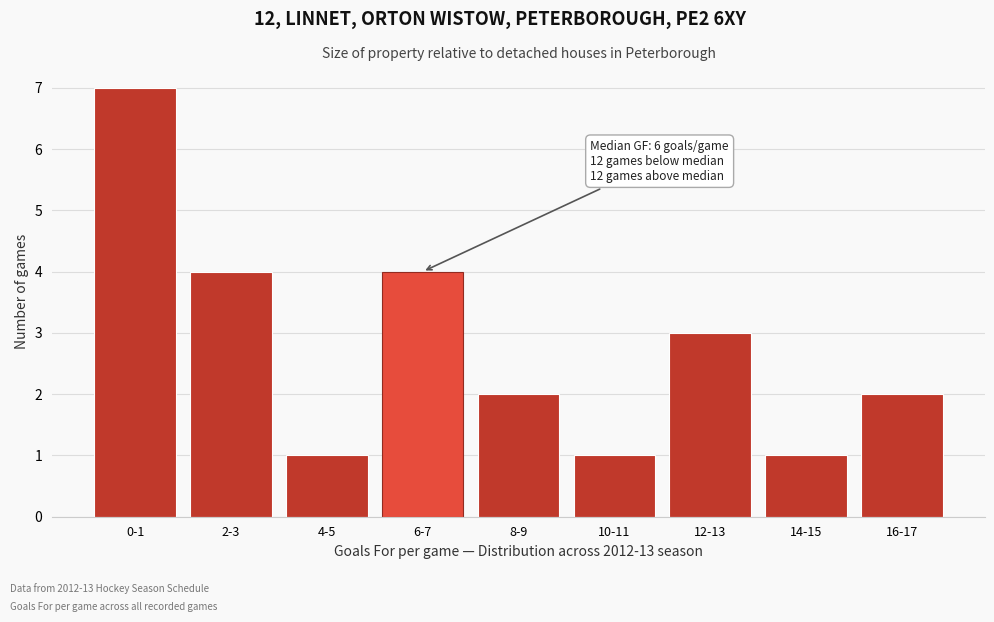

Reading right to left, transcribe all the data shown in this chart.

2	1	3	1	2	4	1	4	7